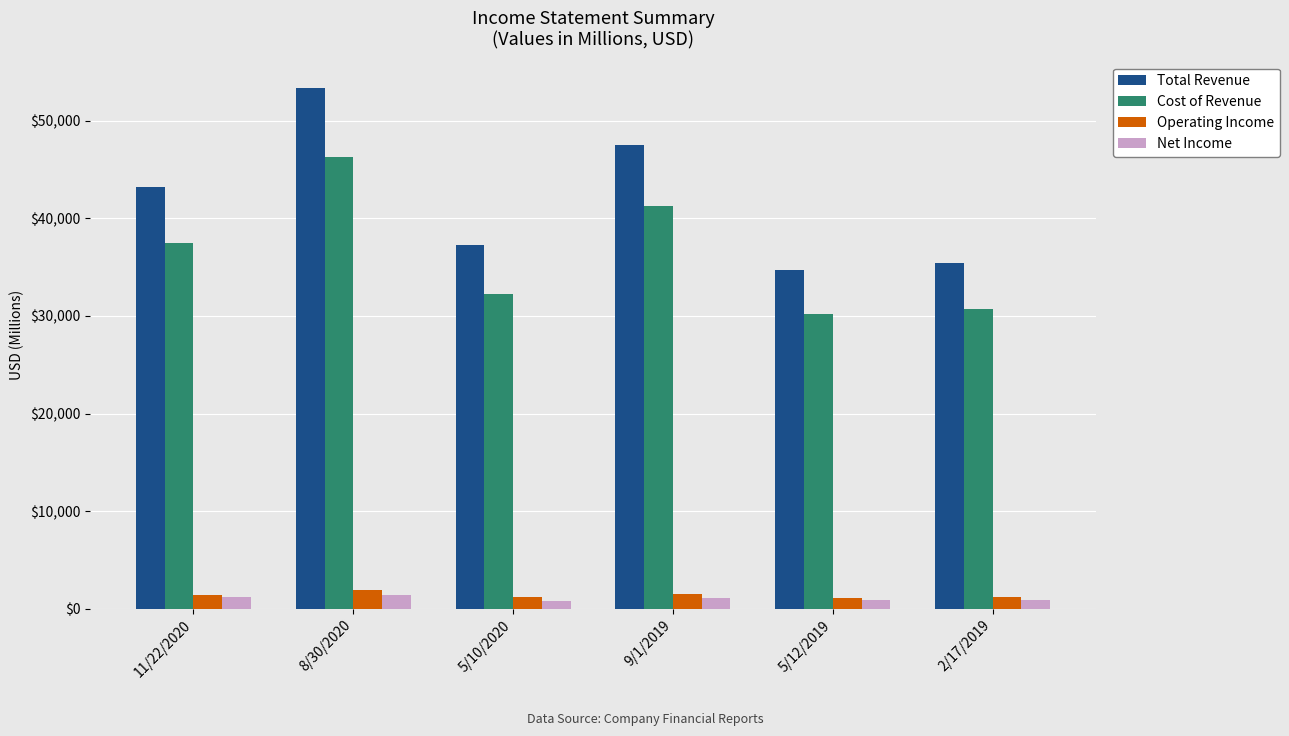

How many bars are there in total?

24